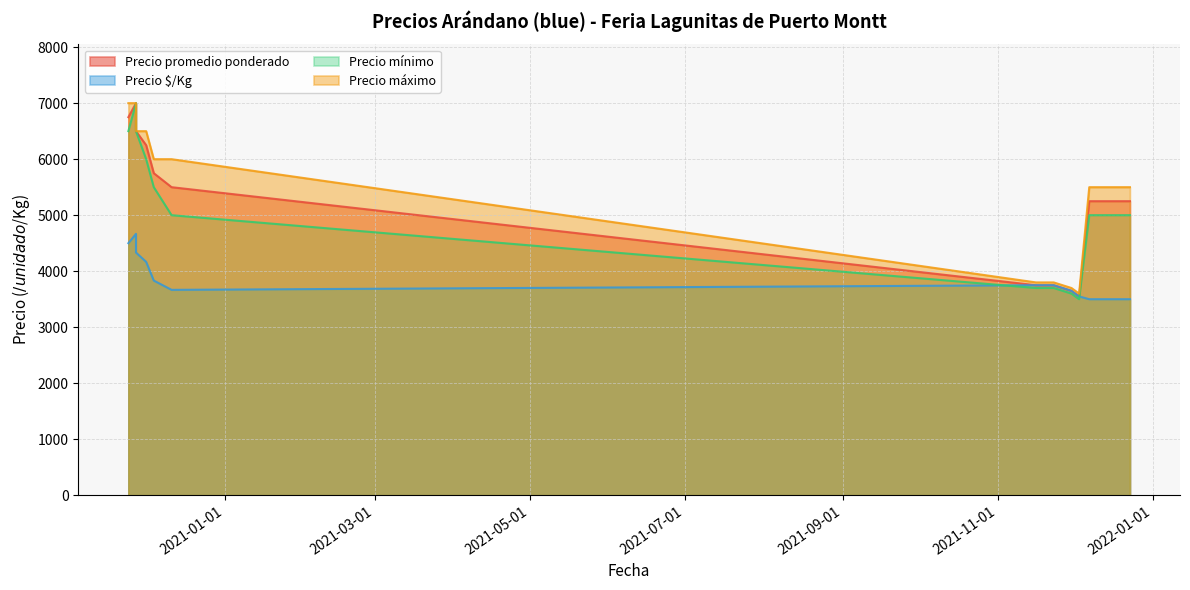

Which series has the largest total across all categories?

Precio máximo